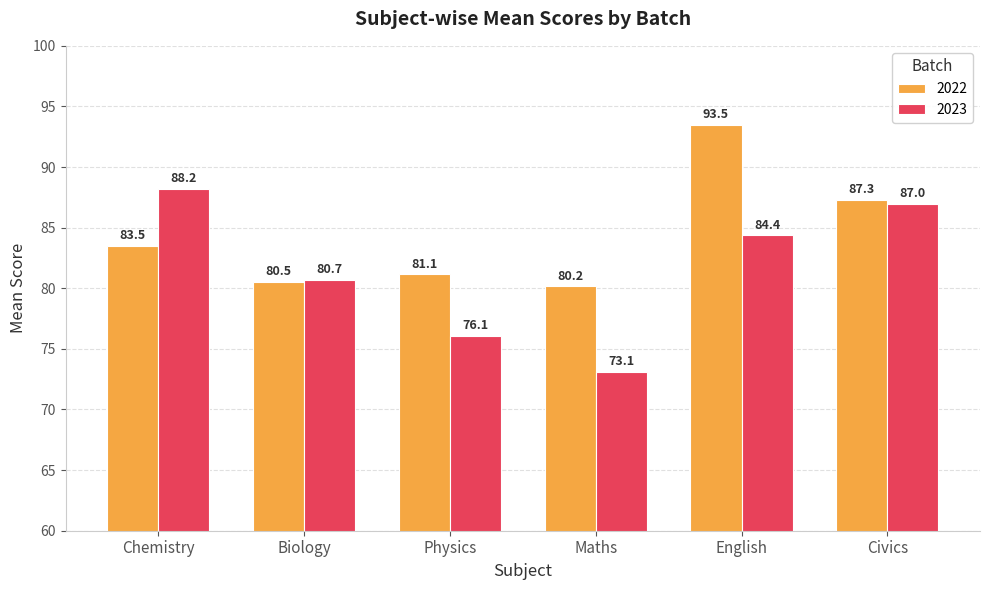

How many categories are shown in the chart?

6